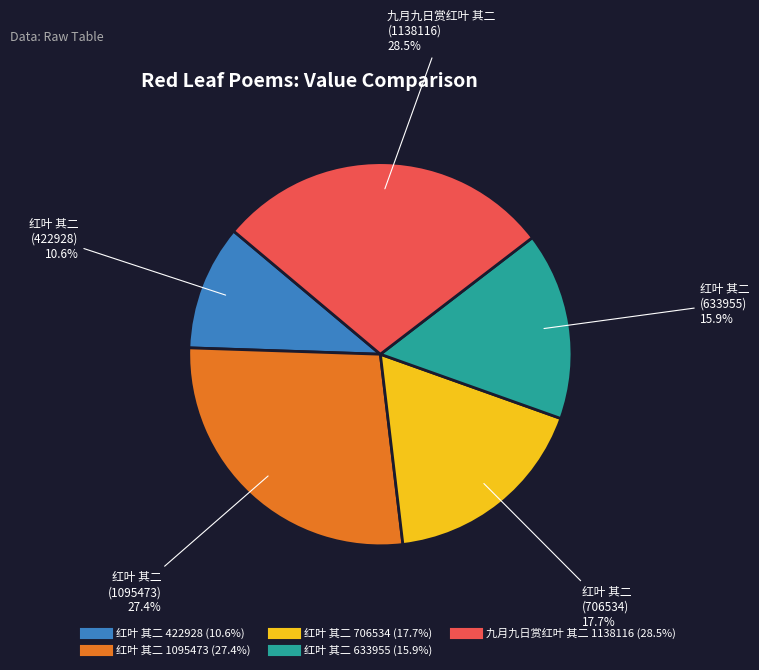

Is there any slice that represents more than half of the pie?

No